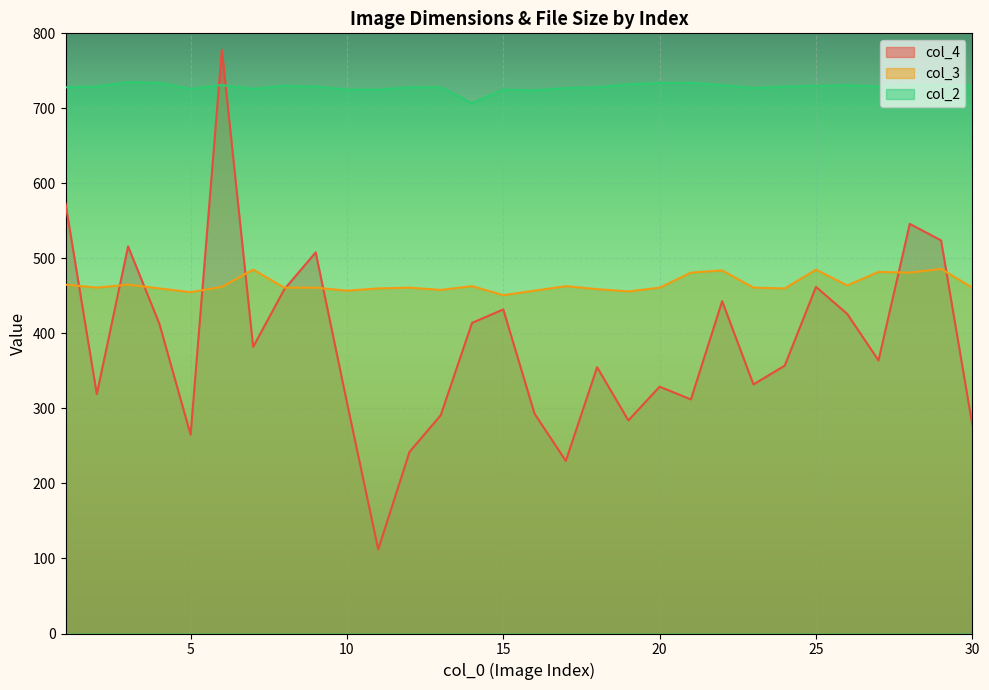

How many lines are shown in the chart?

3